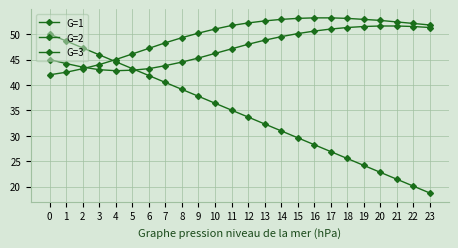

How many times do G=3 and G=1 cross each other?

1